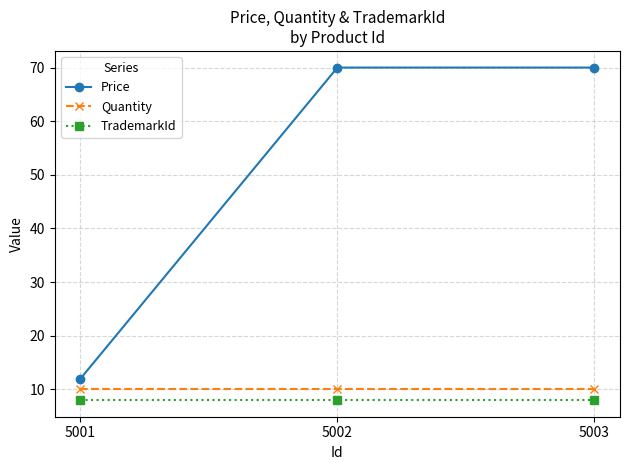

Between 5001 and 5002, which series saw the biggest shift?

Price